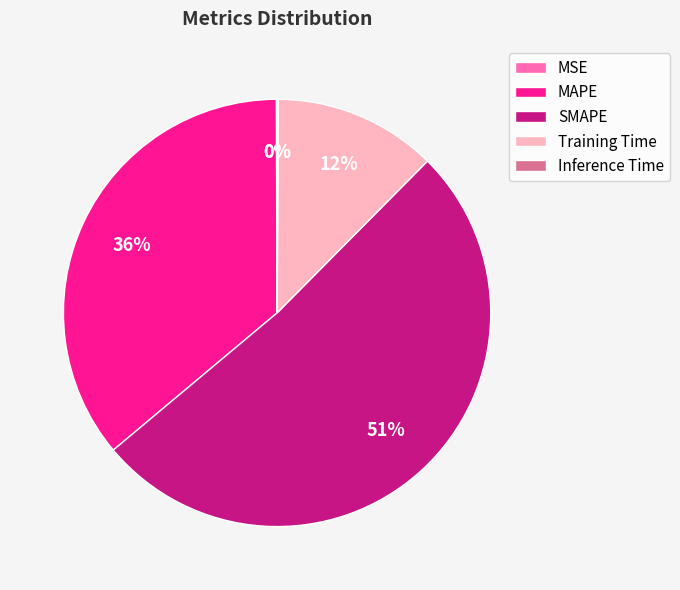

True or false: Training Time accounts for 2% of the total.

False